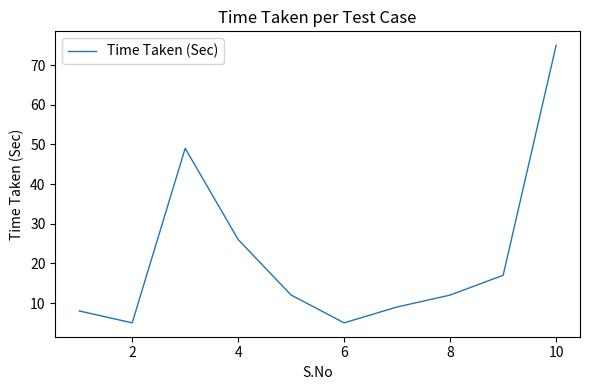

What is the difference between the maximum and minimum values?

70